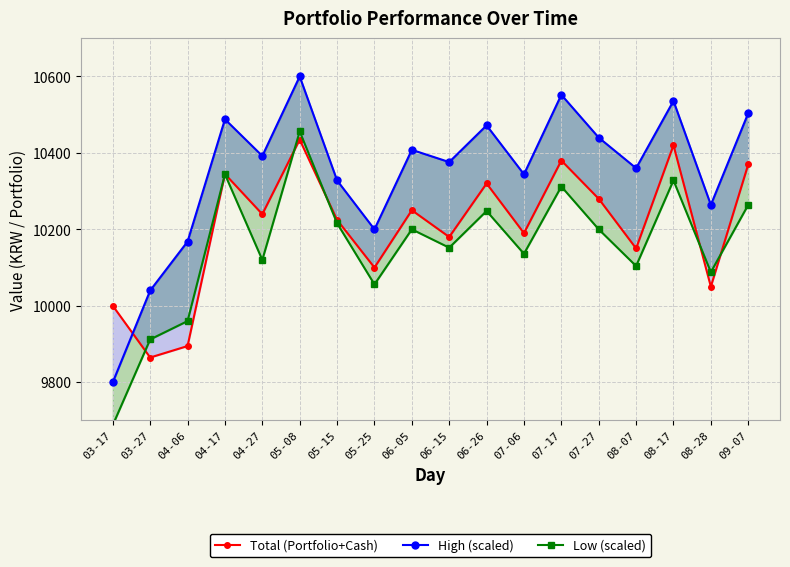

What is the sum of all Low (scaled) values?

182784.0